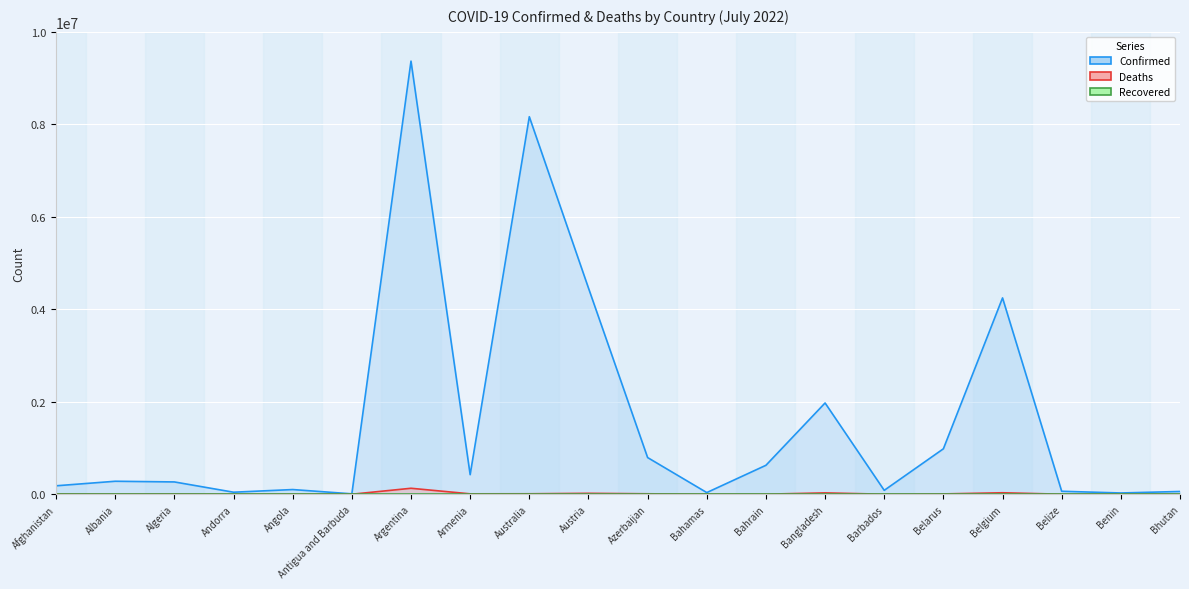

In Confirmed (line), how many points are lower than both neighbors (excluding endpoints)?

6